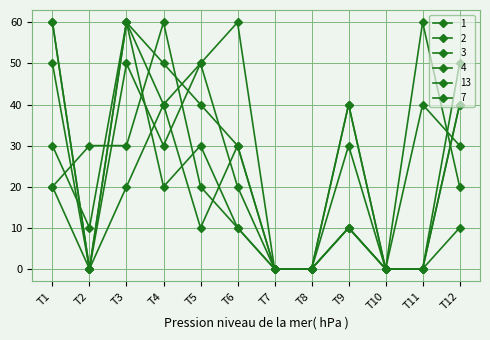

Reading left to right, transcribe all the data shown in this chart.

1: 50	0	60	20	30	10	0	0	40	0	0	40
2: 60	0	50	30	50	20	0	0	10	0	0	40
3: 20	30	30	60	20	10	0	0	40	0	40	30
4: 60	0	60	50	40	30	0	0	10	0	0	10
13: 30	10	60	40	10	30	0	0	30	0	0	50
7: 20	0	20	40	50	60	0	0	10	0	60	20